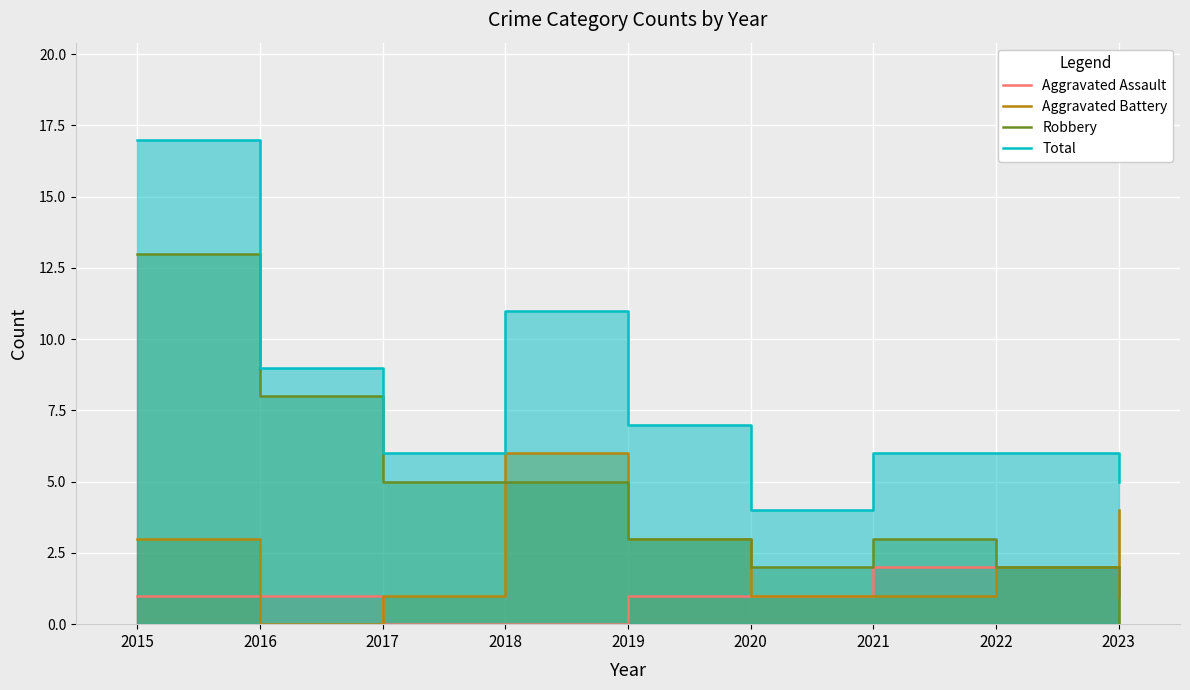

What is the approximate value of Aggravated Battery at 2020?

1